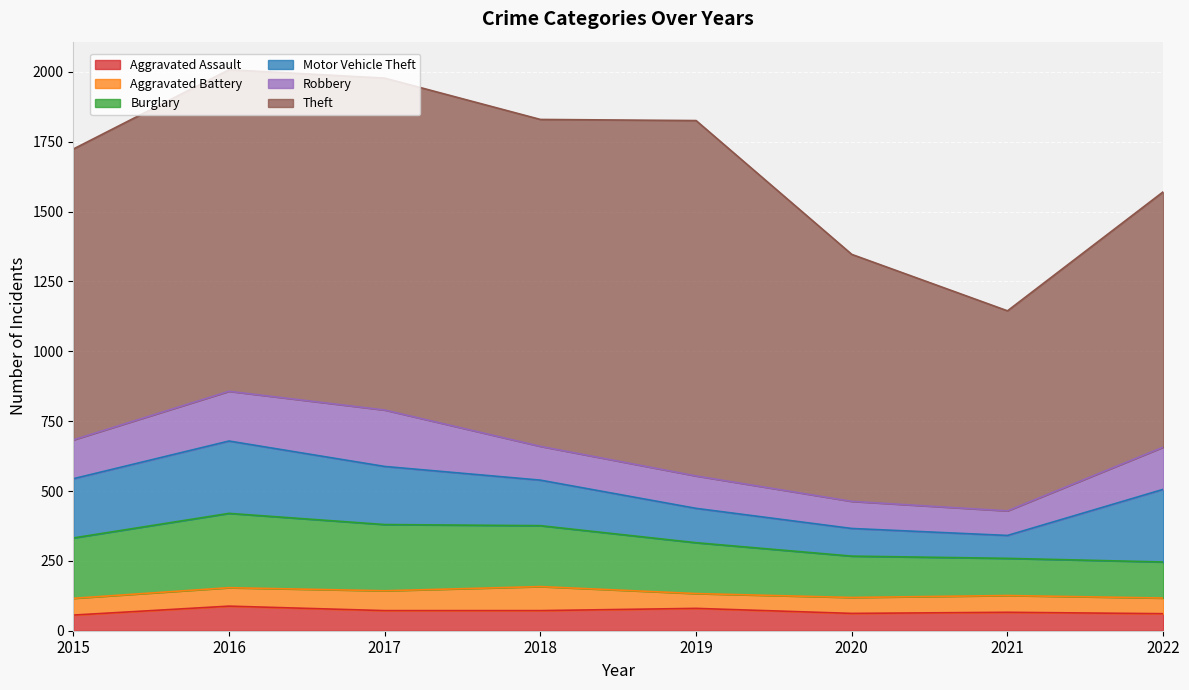

What is the highest value of the Motor Vehicle Theft series?

260